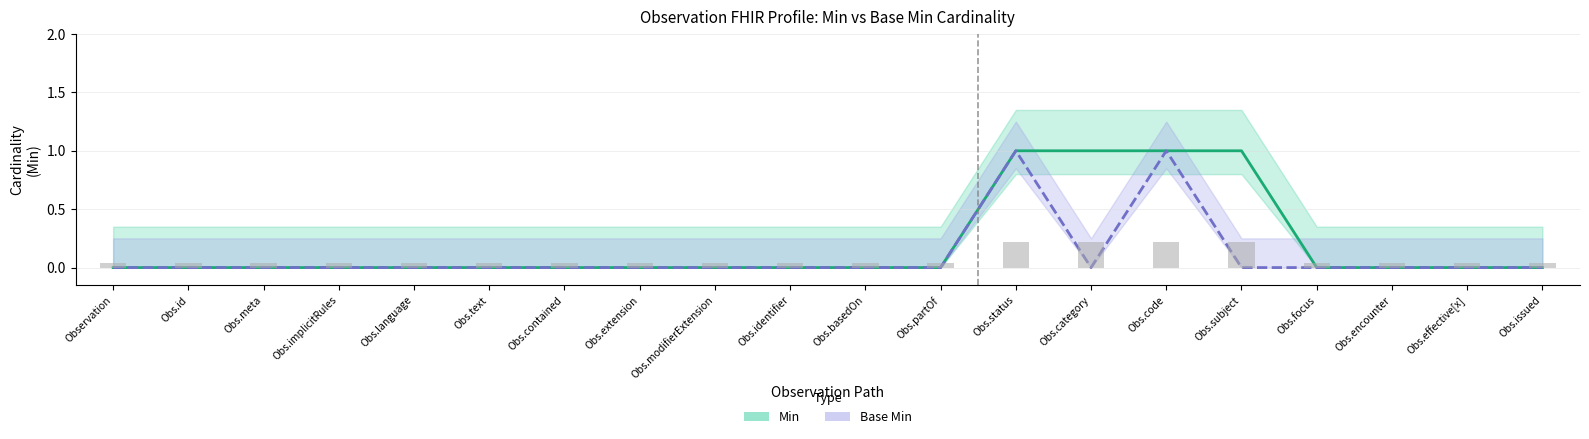

Which series changed the most between Obs.contained and Obs.partOf?

Min